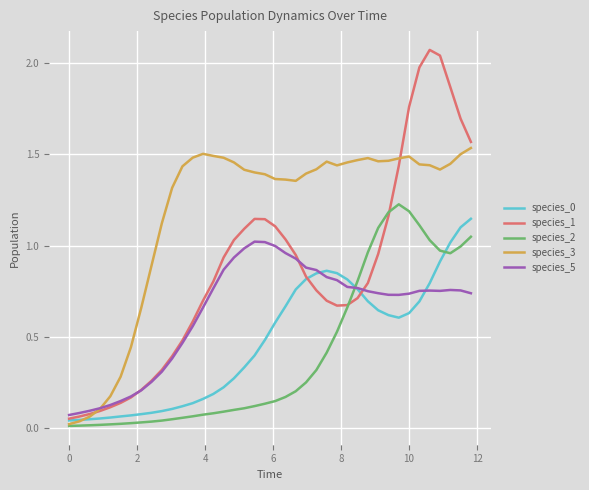

What is the sum of all species_3 values?

47.0